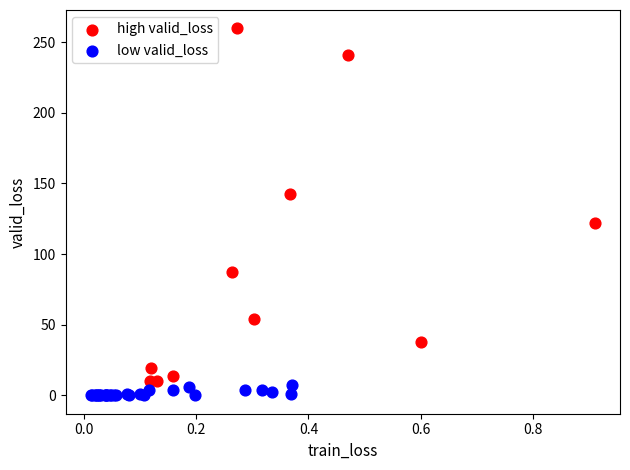

Which series has the widest spread of Y values?

high valid_loss